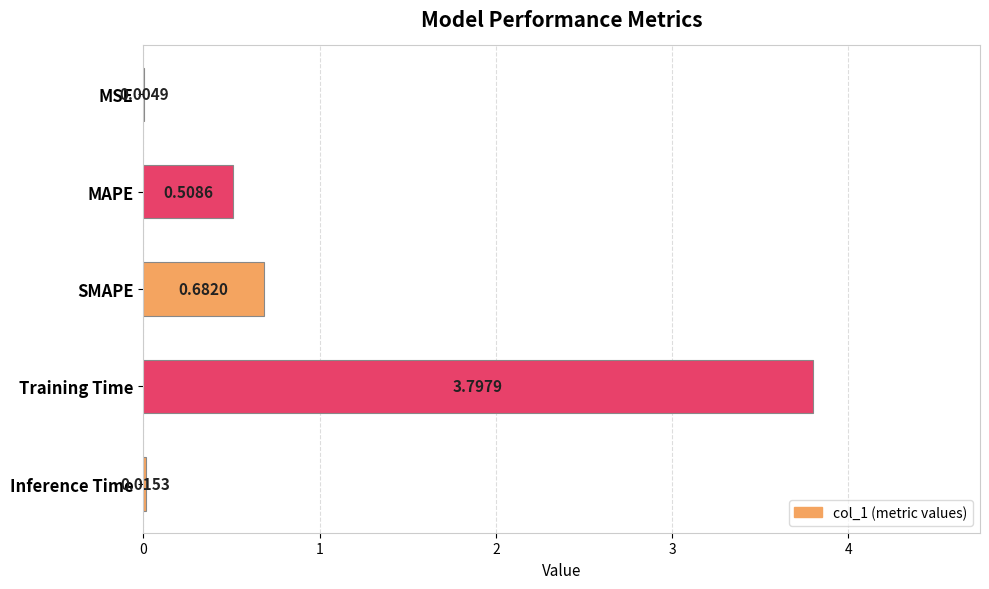

At which category does the chart reach its peak across all series?

Training Time